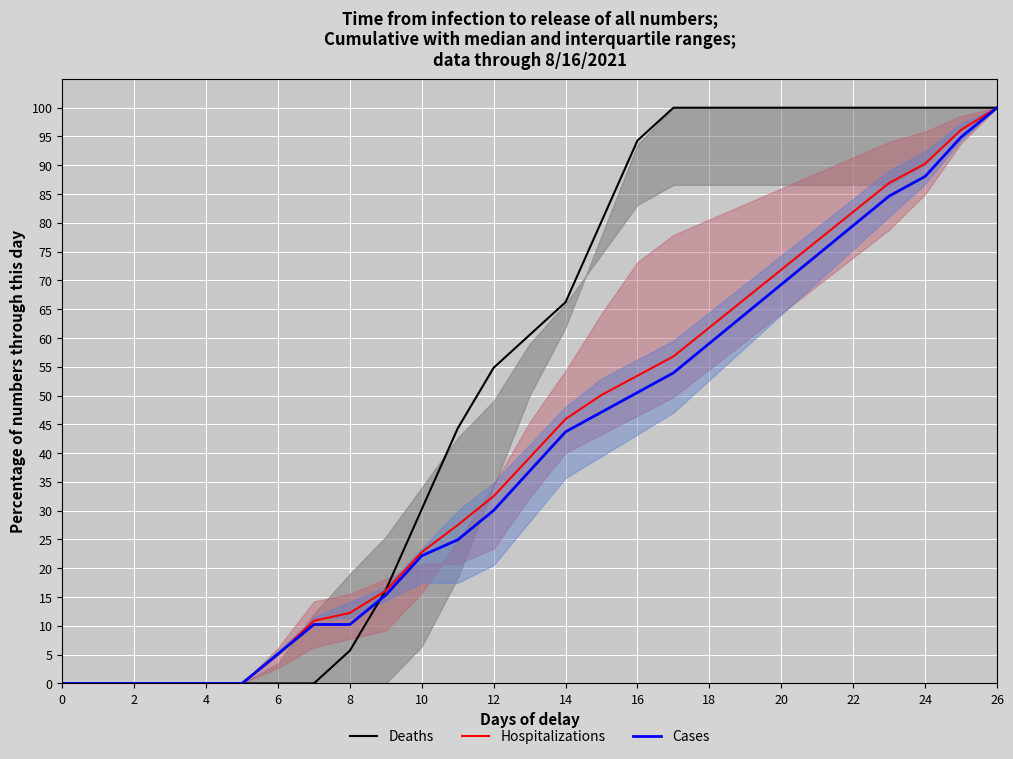

Which series has the largest total across all categories?

Deaths